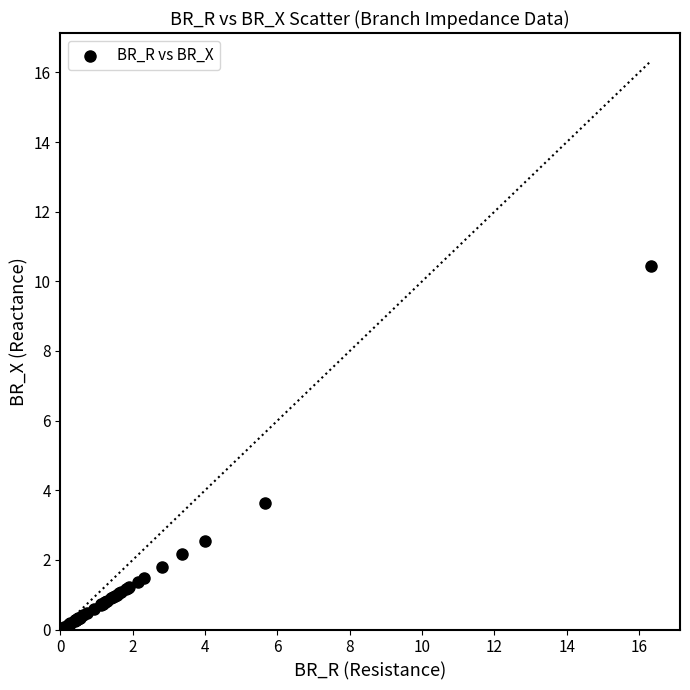

What Y value in the scatter plot is closest to 5?

3.6